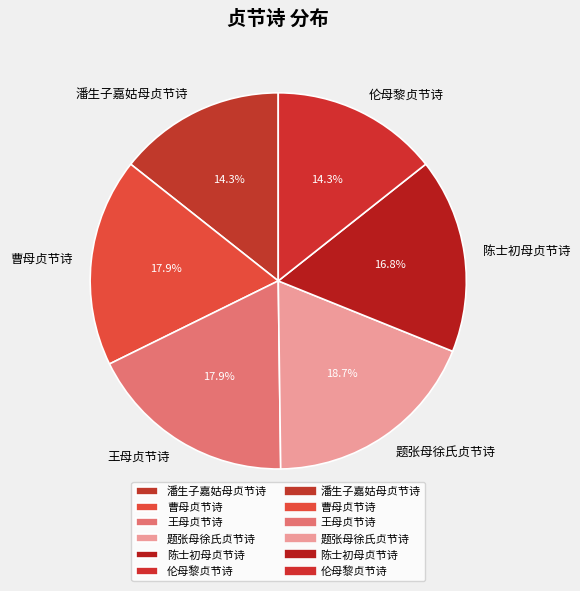

Is the sum of 潘生子嘉姑母贞节诗 and 曹母贞节诗 greater than half?

No